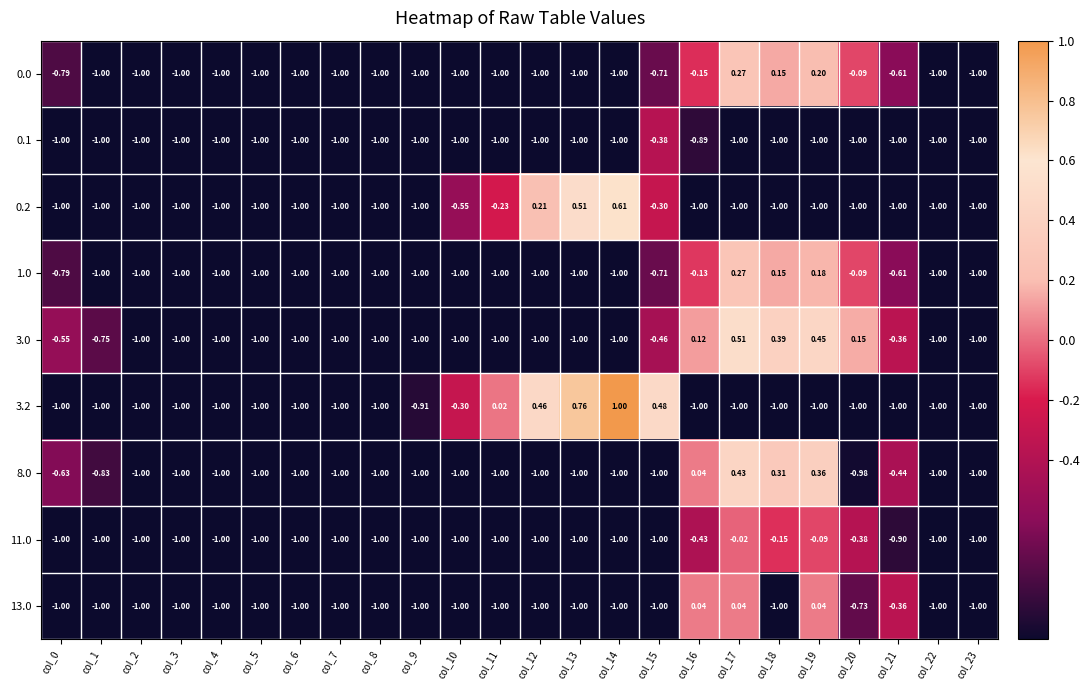

Is the value of 0.1 at col_0 greater than the value of 1.0 at col_15?

No